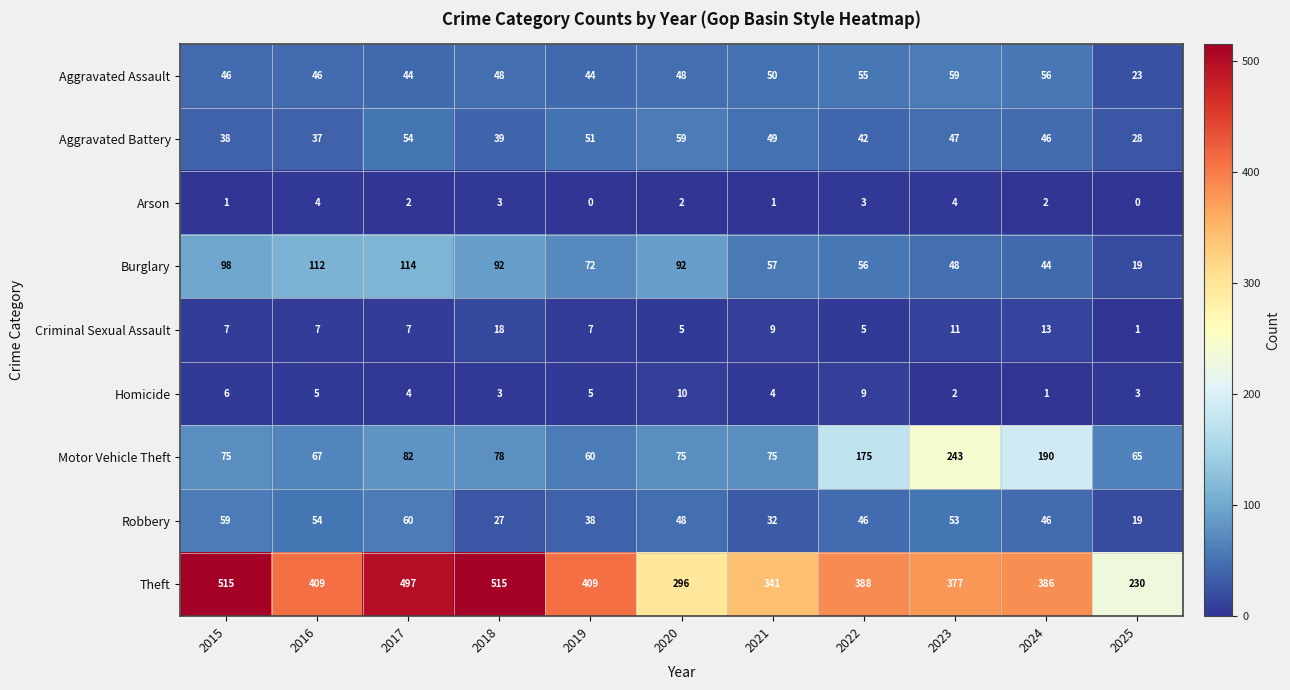

Which series has the largest range (max minus min)?

Theft